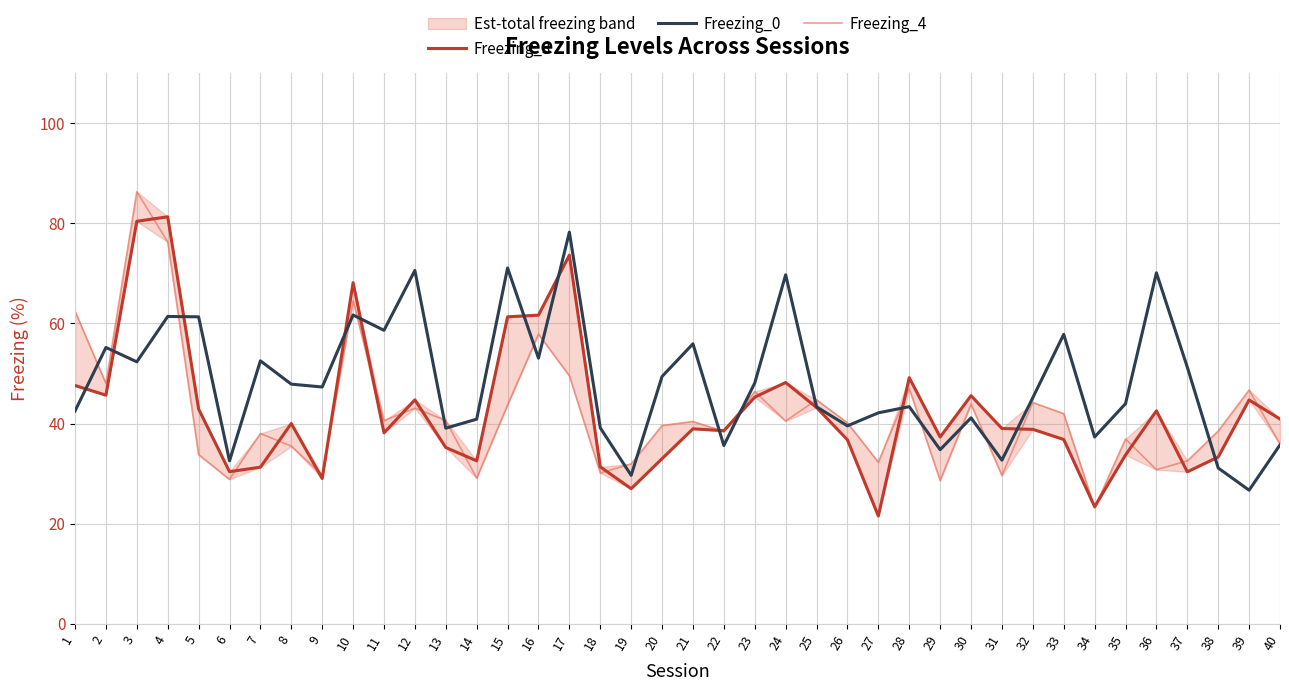

How many intersections are there between Freezing_4 and Freezing_0?

20